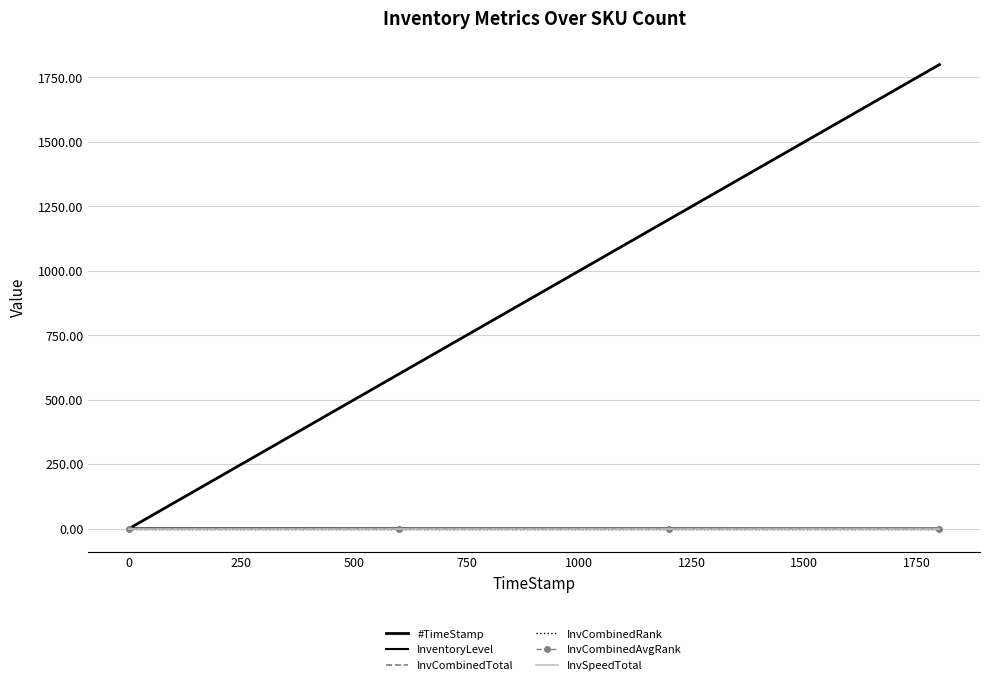

True or false: InvCombinedRank has more than 0 interior local peaks.

False